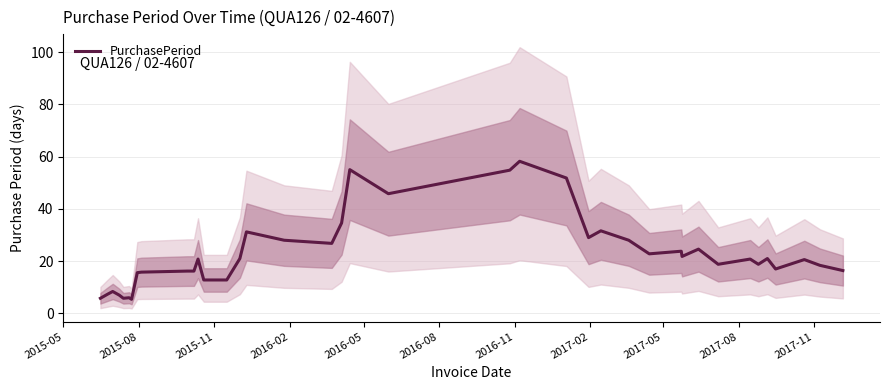

What is the smallest value displayed?

5.4